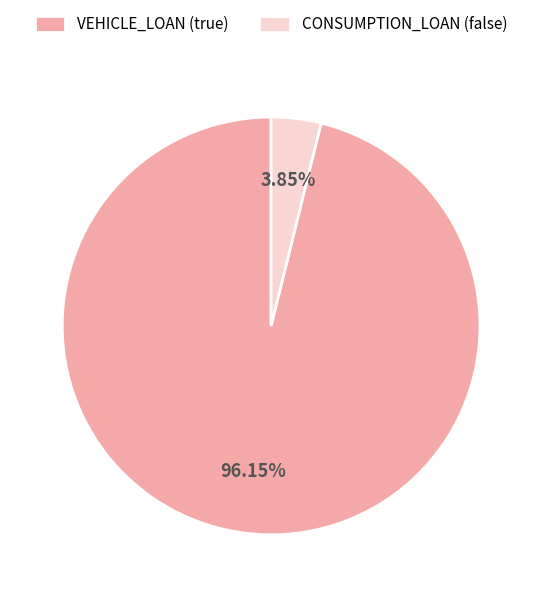

What percentage do CONSUMPTION_LOAN (false) and VEHICLE_LOAN (true) together represent?

100.0%